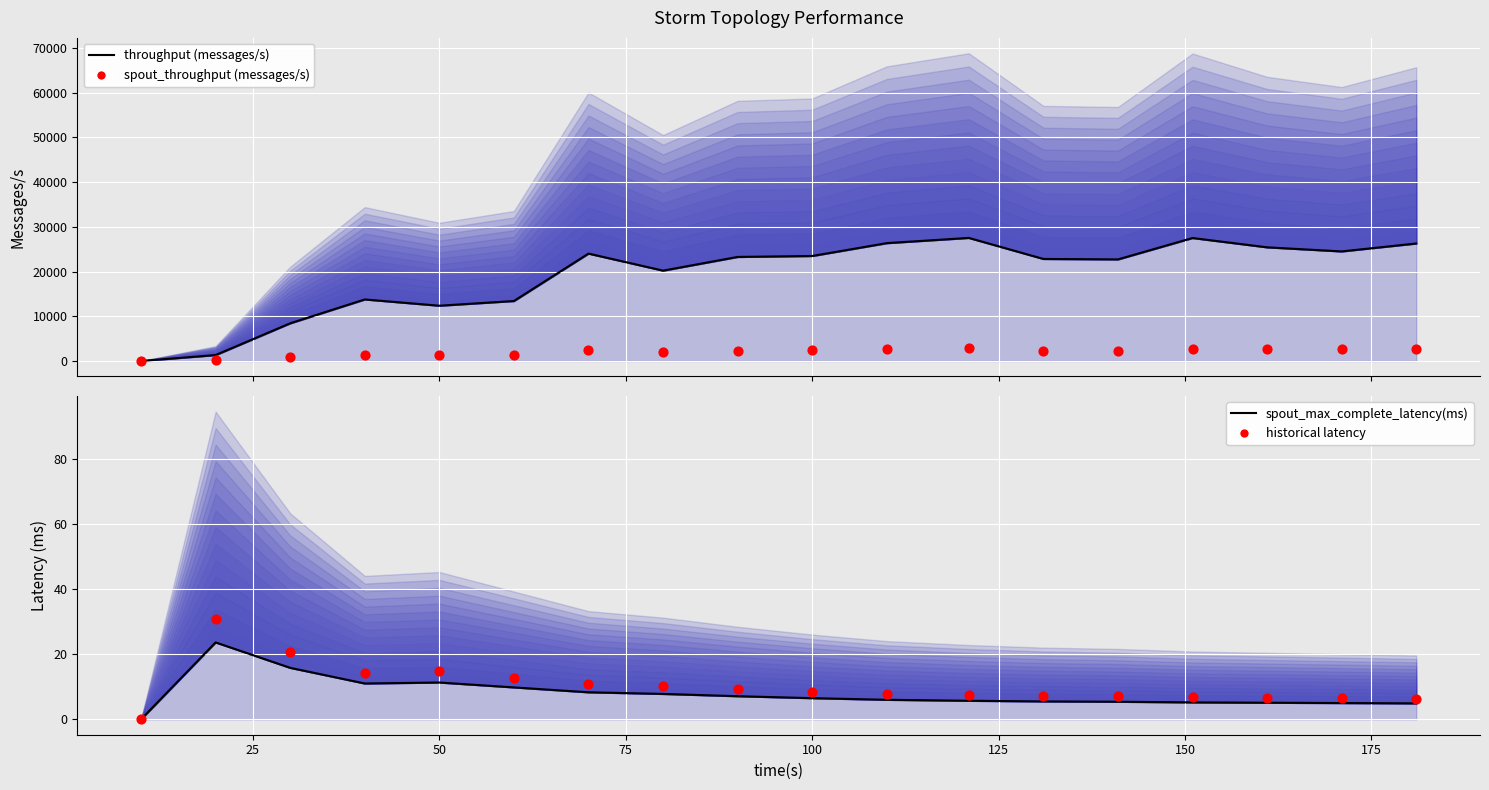

Which series has the largest total across all categories?

throughput (messages/s) line